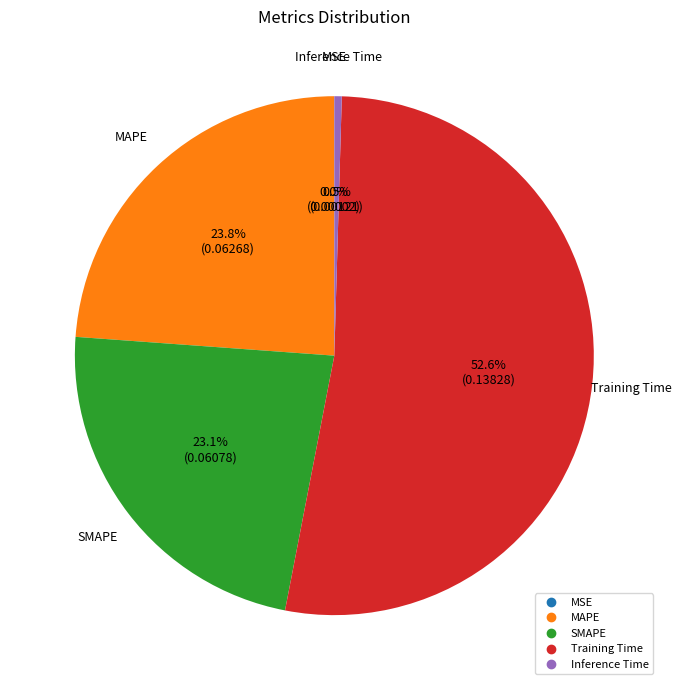

What is the largest slice in the pie chart?

Training Time